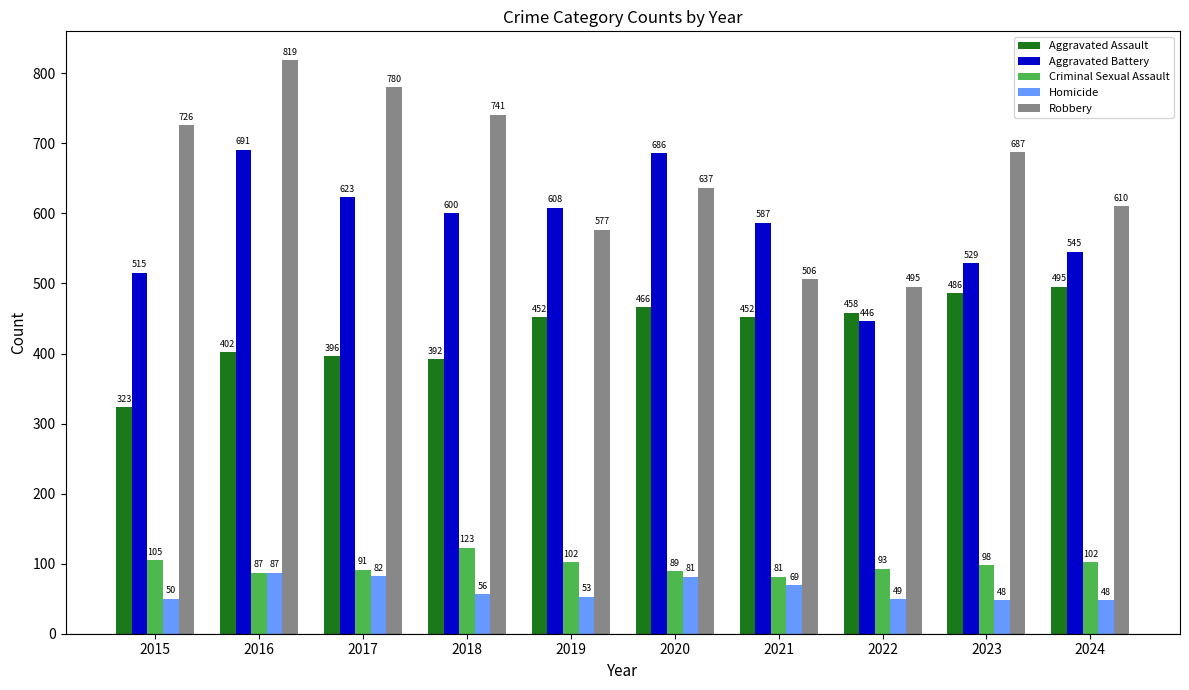

True or false: Criminal Sexual Assault has a value of 98 at 2023.

True